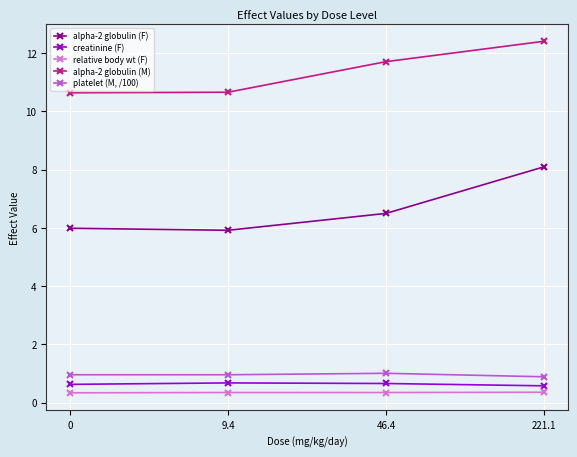

What position from the left is 0?

1